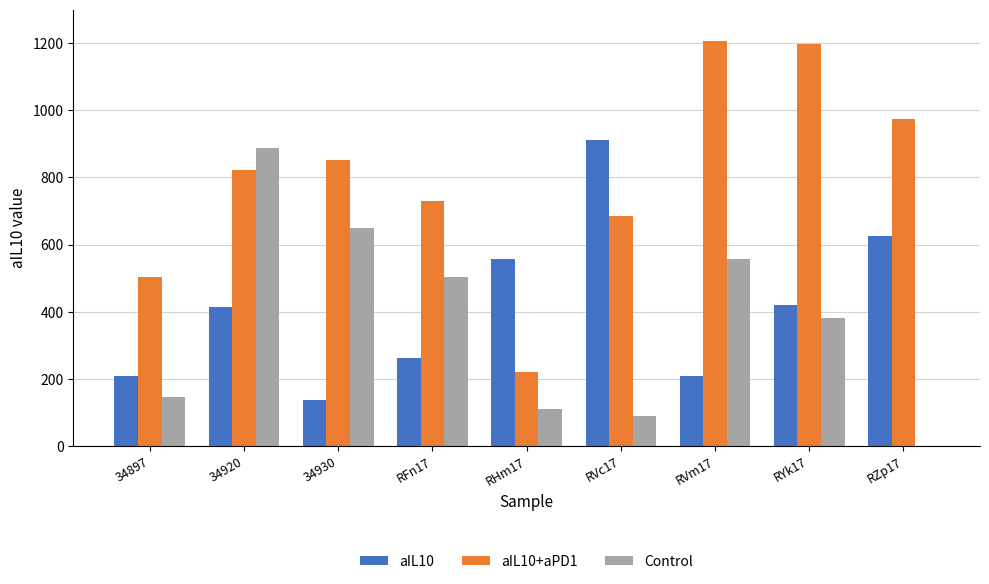

Which category has the highest value in the Control series?

34920